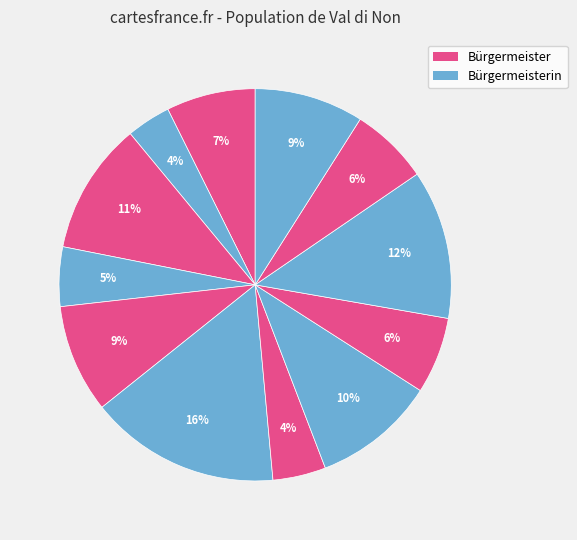

How many slices are in this pie chart?

12